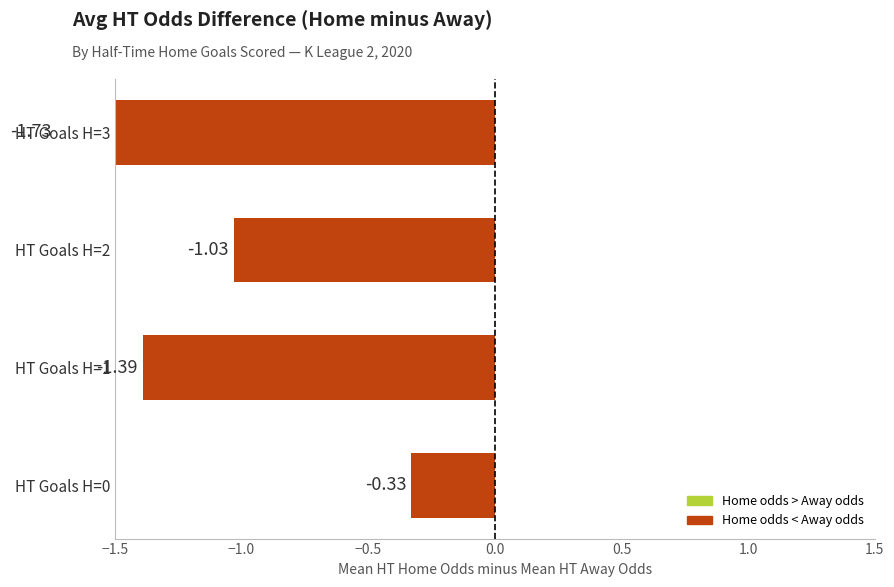

What is the difference between the second highest and minimum values in the Avg HT_Odds_A series?

0.5